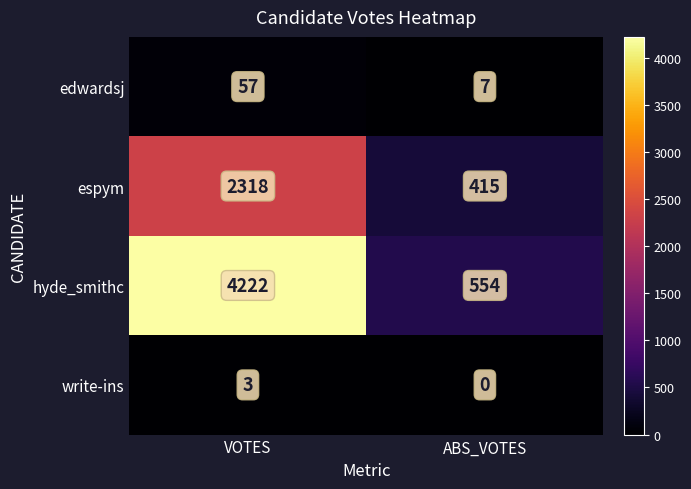

Is it true that edwardsj equals 7 at ABS_VOTES?

True